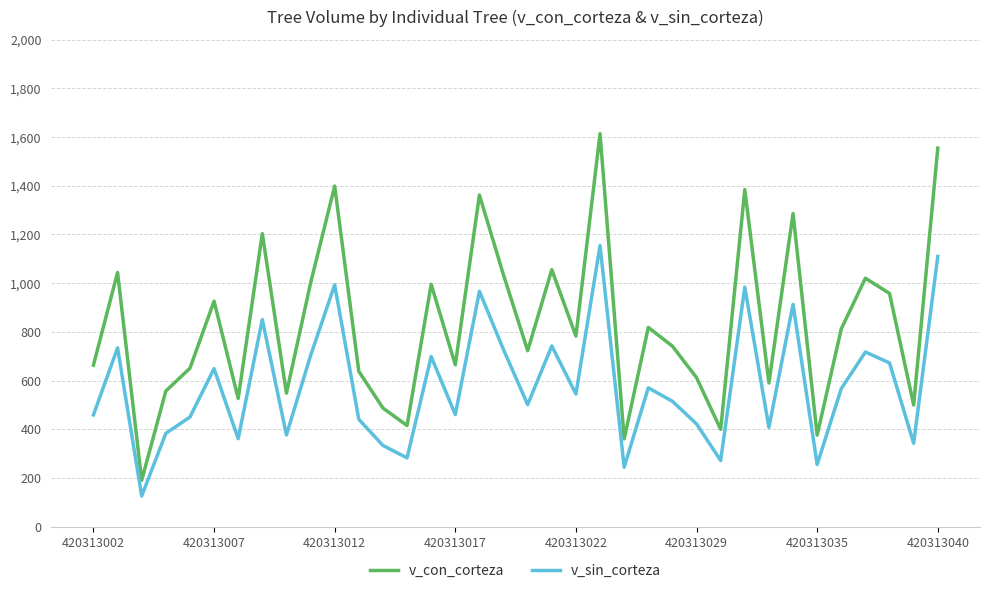

Which series has the largest total across all categories?

v_con_corteza